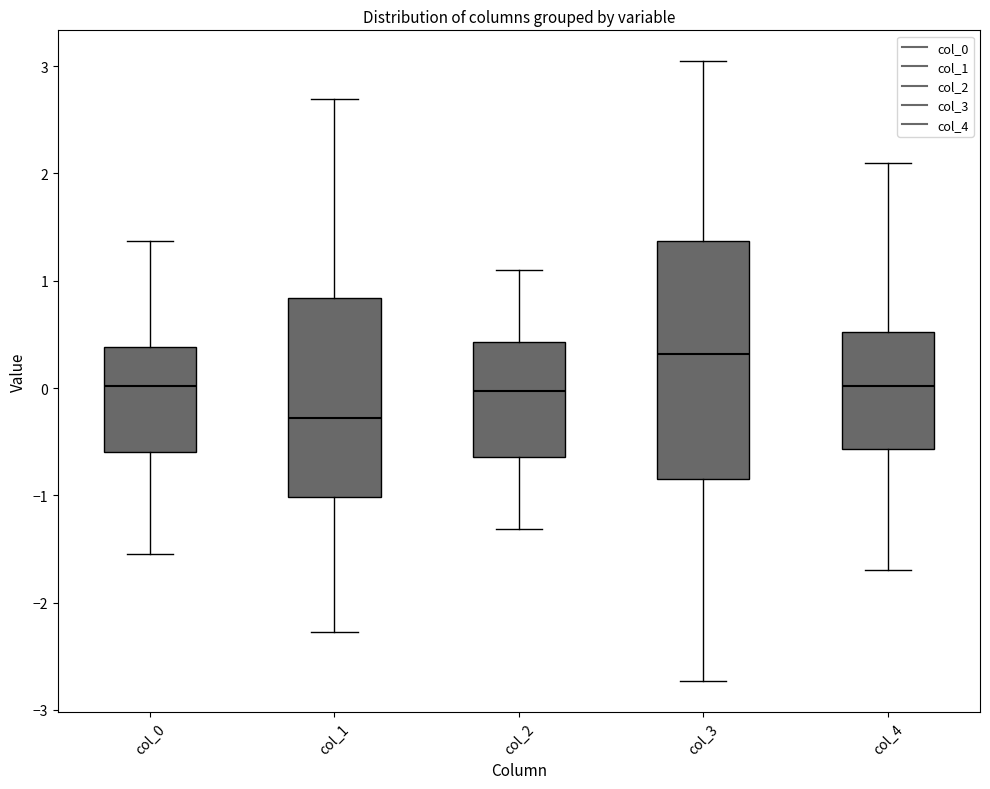

Comparing the boxes themselves (not the whiskers), which one is the tallest?

col_3